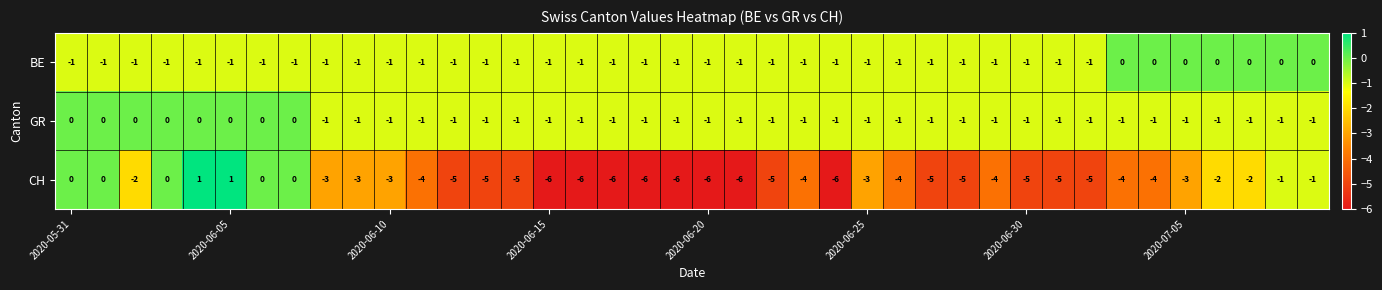

Which series has the widest spread of values?

CH